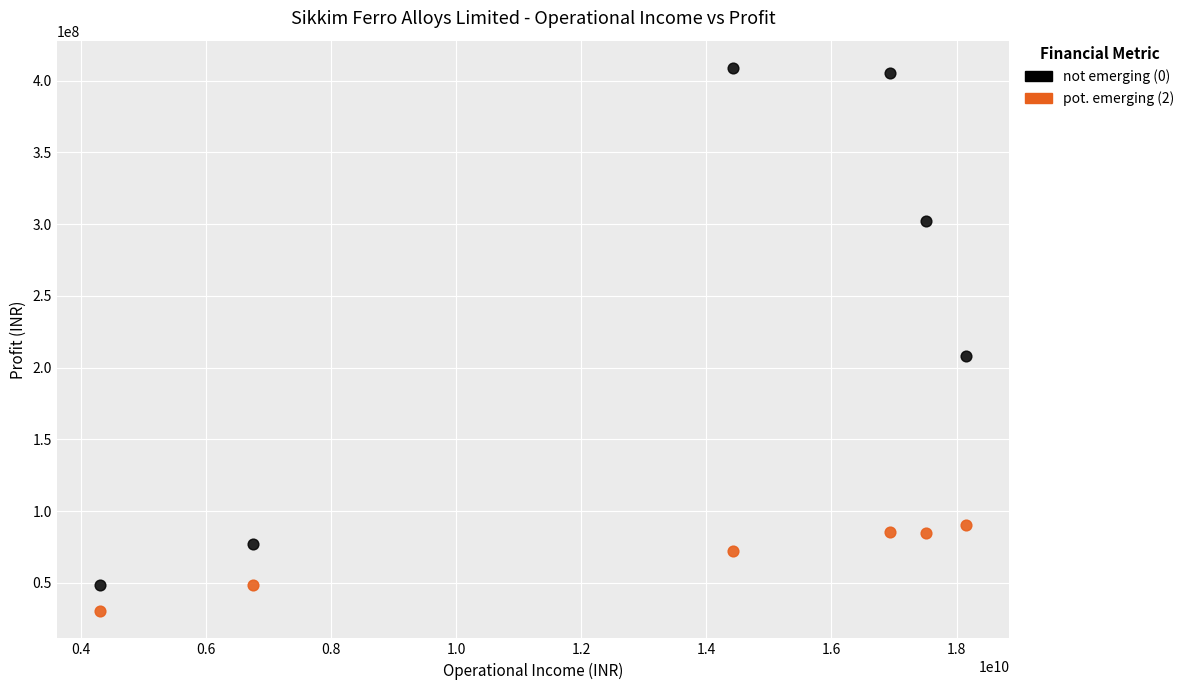

Which series has the widest spread of Y values?

not emerging (0)